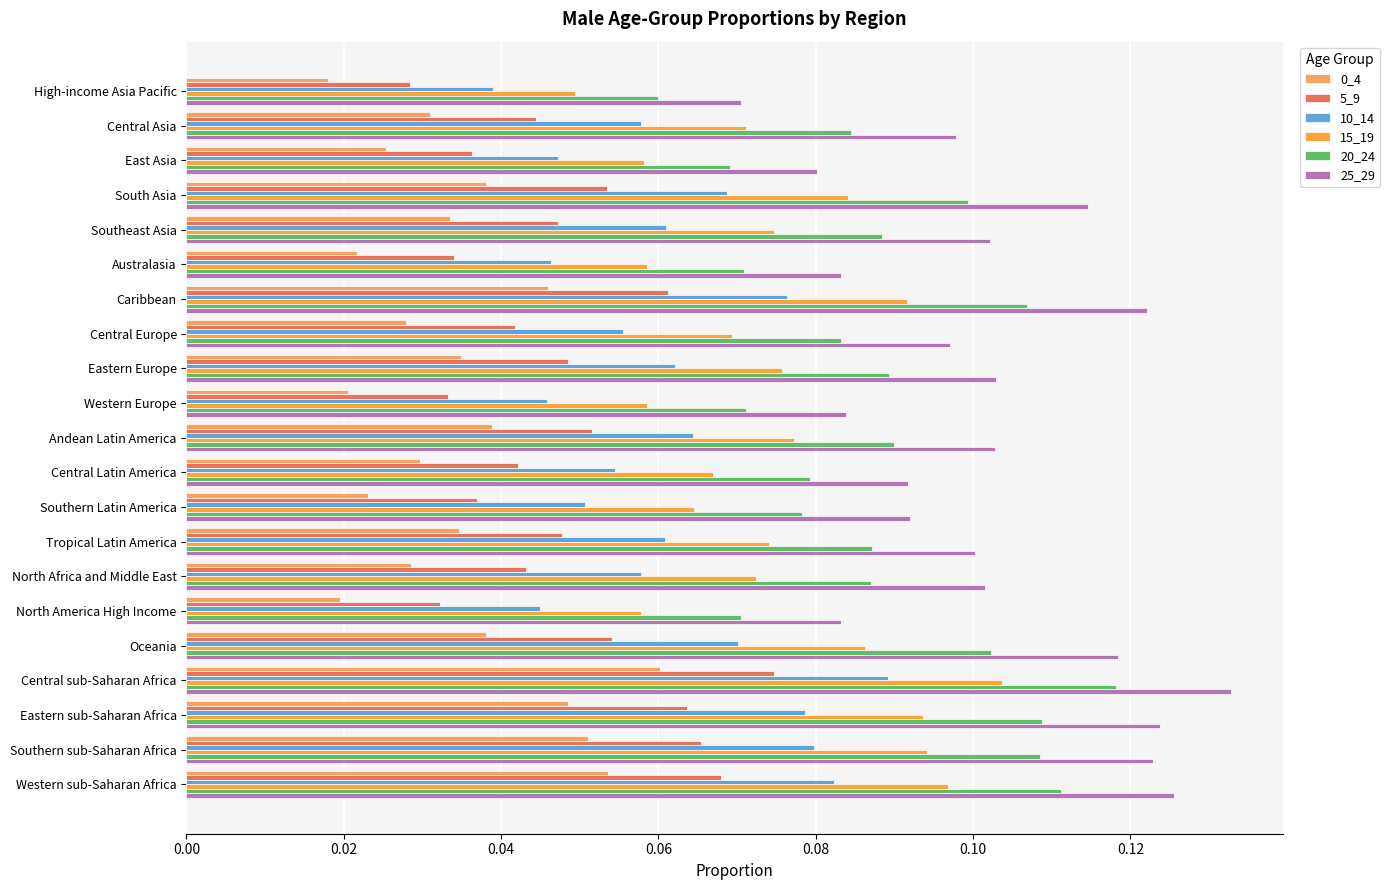

How many distinct data groups are displayed?

6